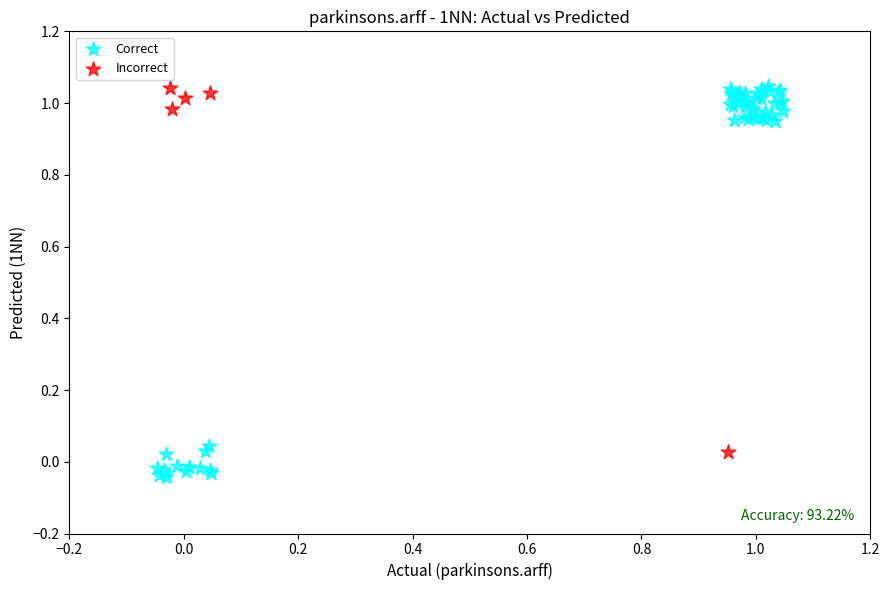

Which series has the largest Y range (max minus min)?

Correct